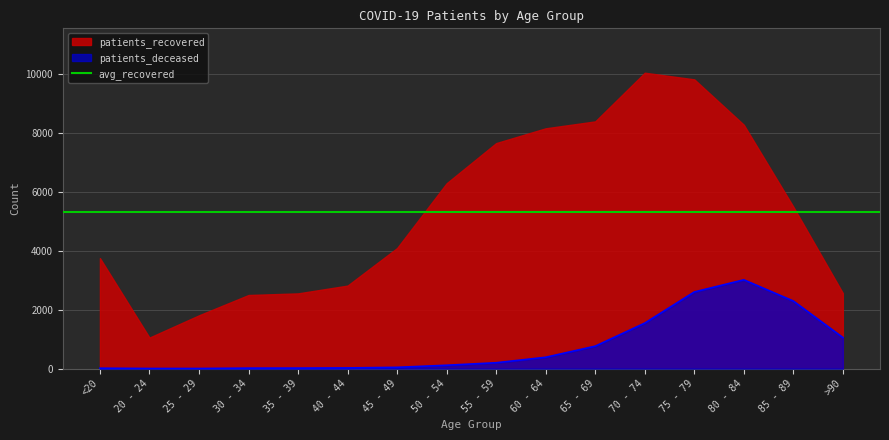

What is the sum of all values?

12079